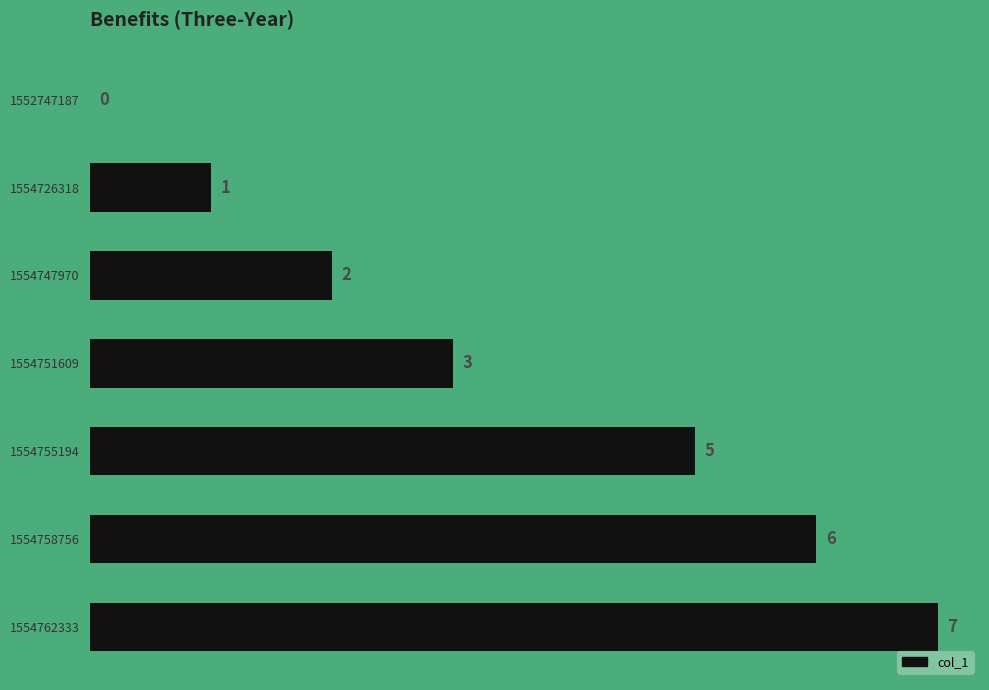

What is the change in value from 1554755194 to 1554758756?

+1